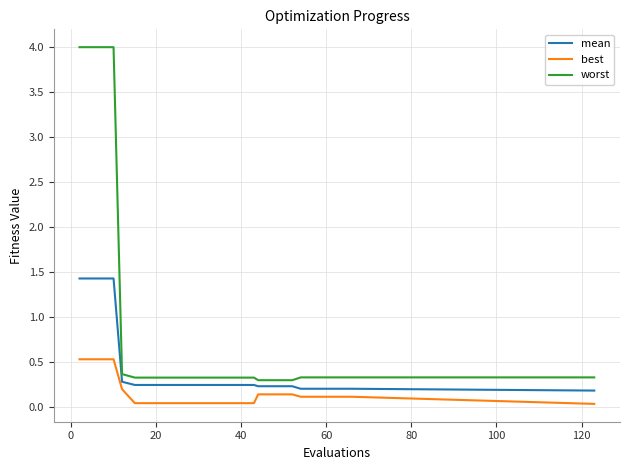

What is the difference between the maximum and minimum values in the best series?

0.5